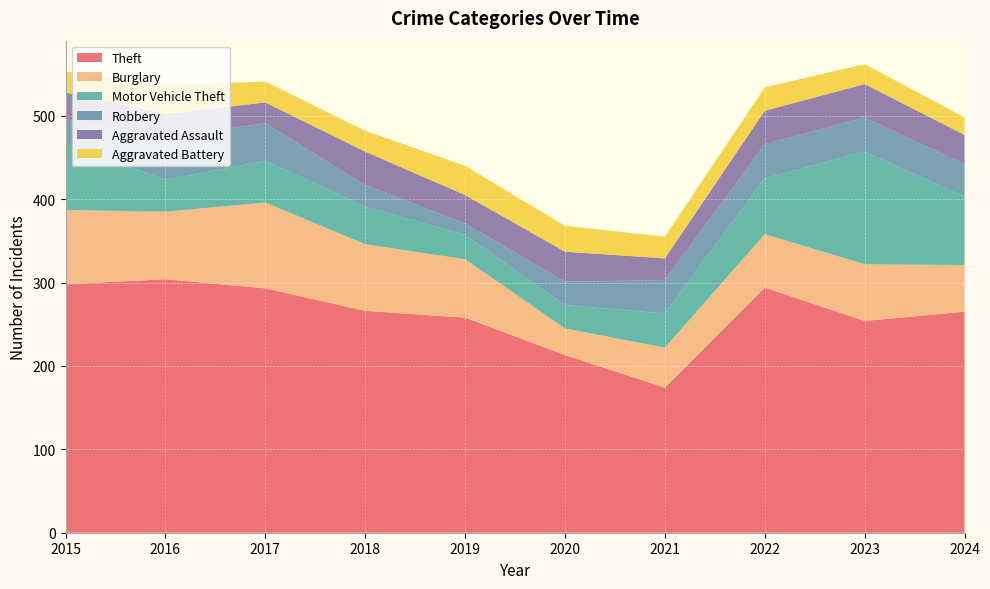

Reading left to right, transcribe all the data shown in this chart.

Theft: 298	304	293	266	258	213	174	294	254	265
Burglary: 89	81	103	80	70	32	48	64	68	56
Motor Vehicle Theft: 80	38	50	45	29	28	41	67	135	82
Robbery: 29	52	45	26	14	28	40	41	41	39
Aggravated Assault: 32	27	25	40	34	36	26	40	40	35
Aggravated Battery: 25	35	25	25	35	31	26	28	24	21